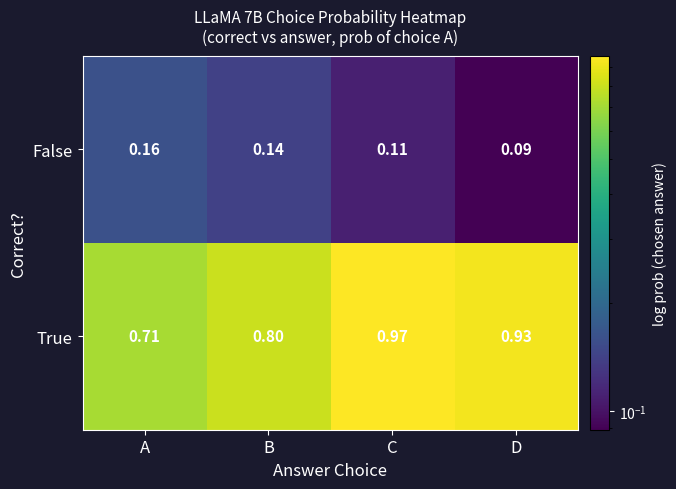

Which series has the largest range (max minus min)?

True